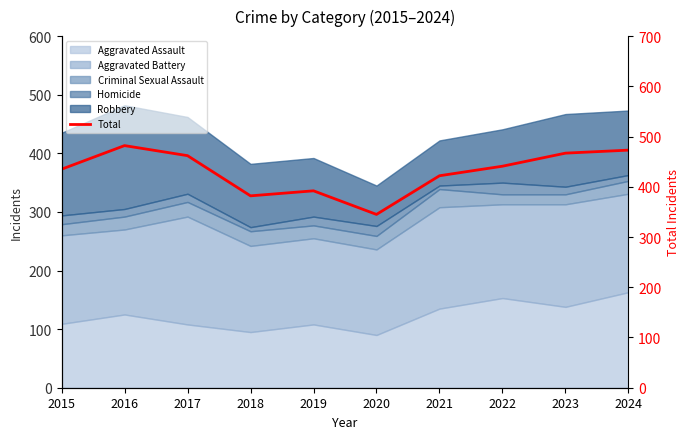

Which category has the lowest value across all series?

2020